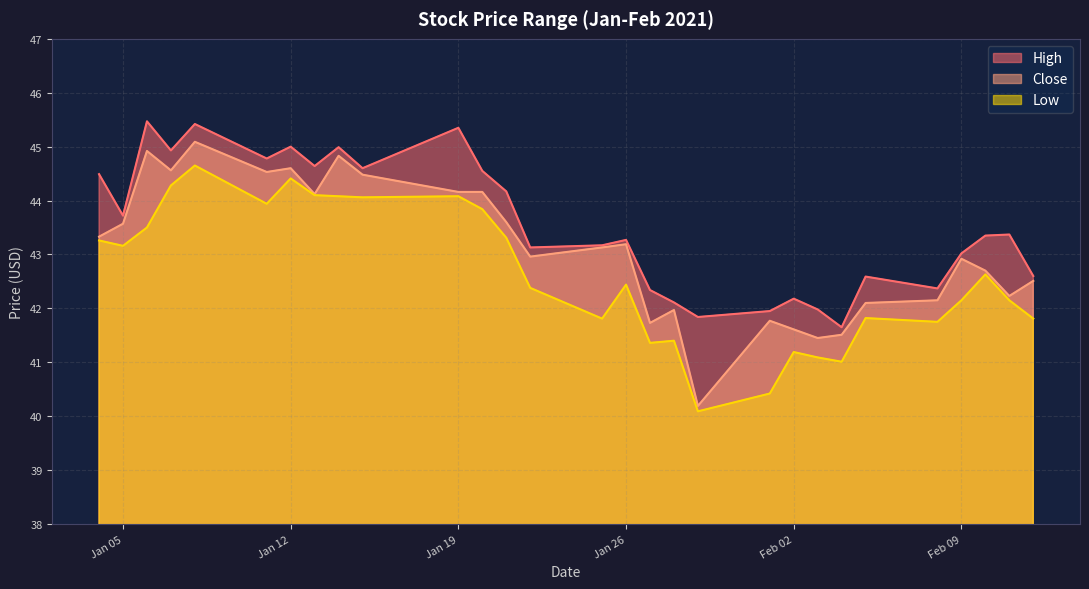

What is the difference between the second highest and minimum values in the Low series?

4.3